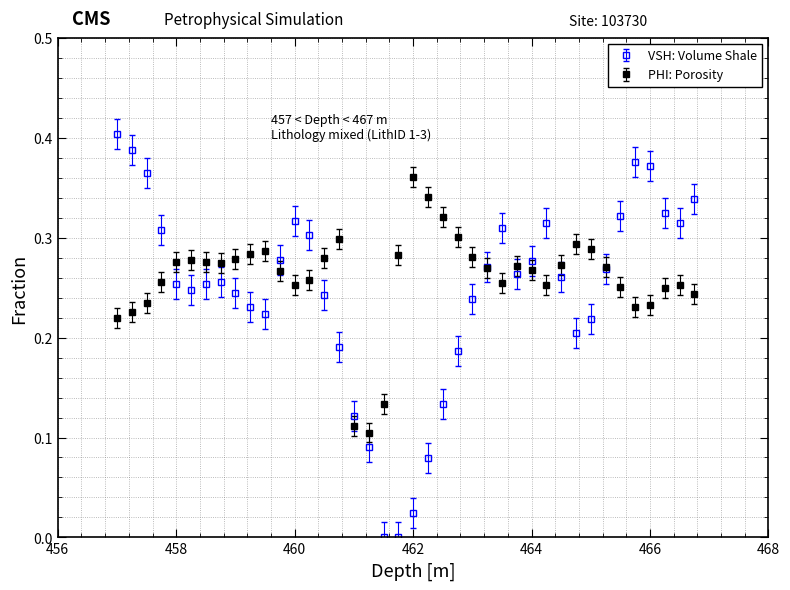

Rank the series by their maximum value, from lowest to highest.

PHI: Porosity, VSH: Volume Shale